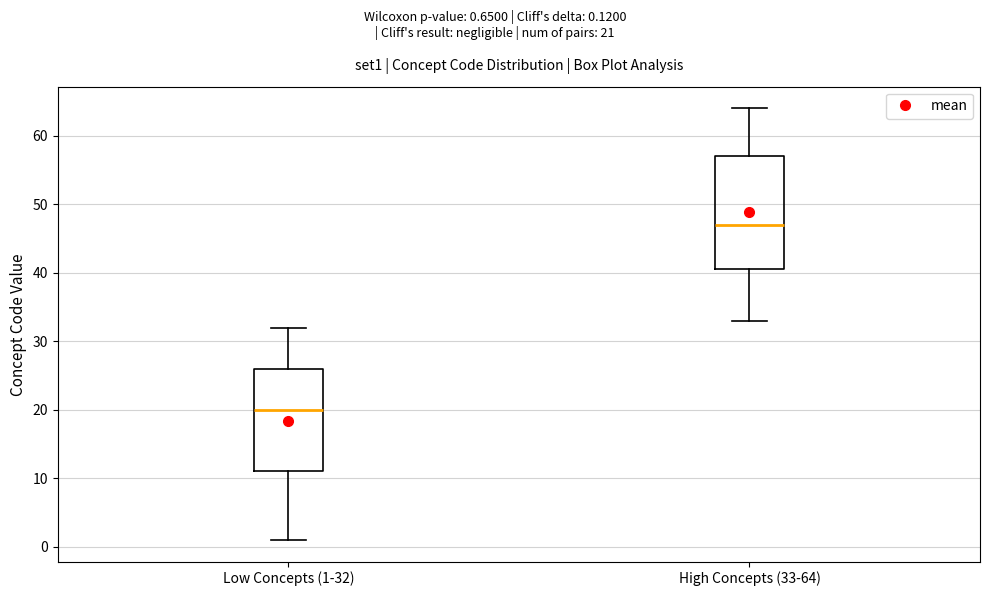

Reading left to right, read every box against the y-axis: the position of its median line, the range the box covers, and the ends of its whiskers. The values are not printed on the chart, so give them approximately, as read against the axis.

Low Concepts (1-32): median 20, box 11 to 26, whiskers 1 to 32
High Concepts (33-64): median 47, box 41 to 57, whiskers 33 to 64